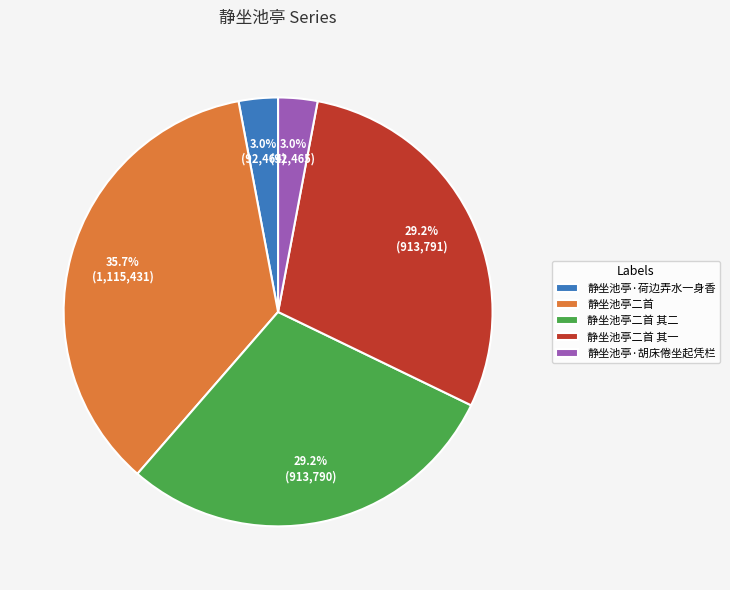

Does 静坐池亭·荷边弄水一身香 represent more than half of the total?

No